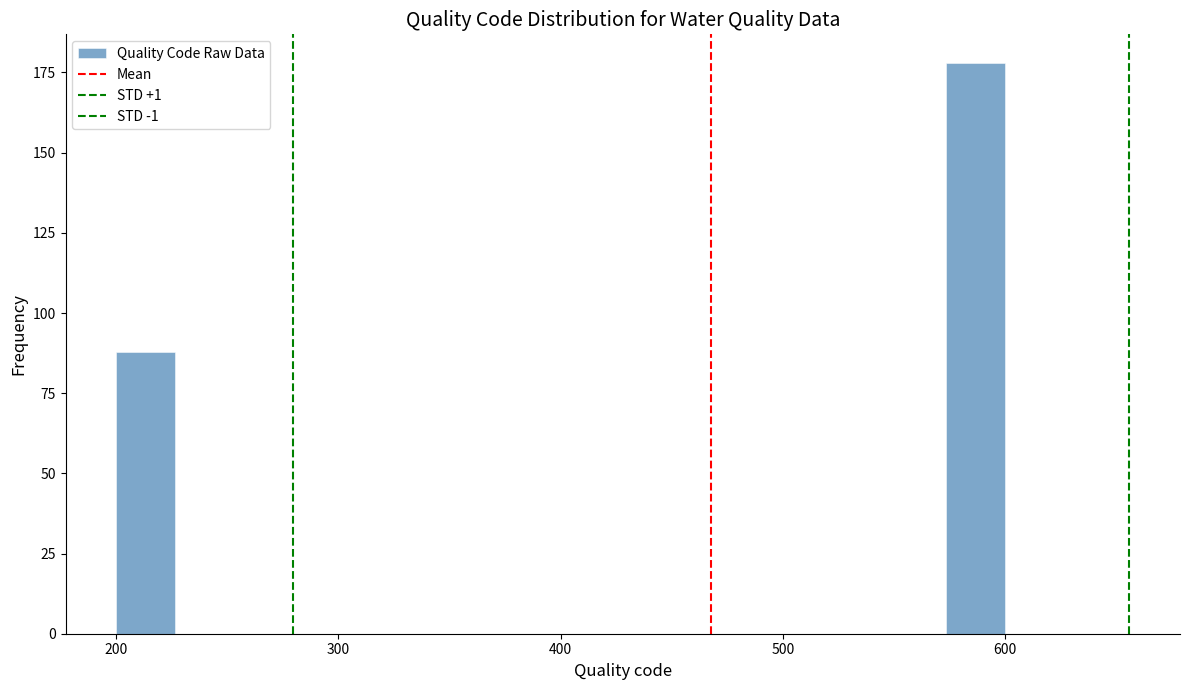

Around what value on the x-axis is the tallest bar? Give the approximate position of its centre, as read against the axis.

590